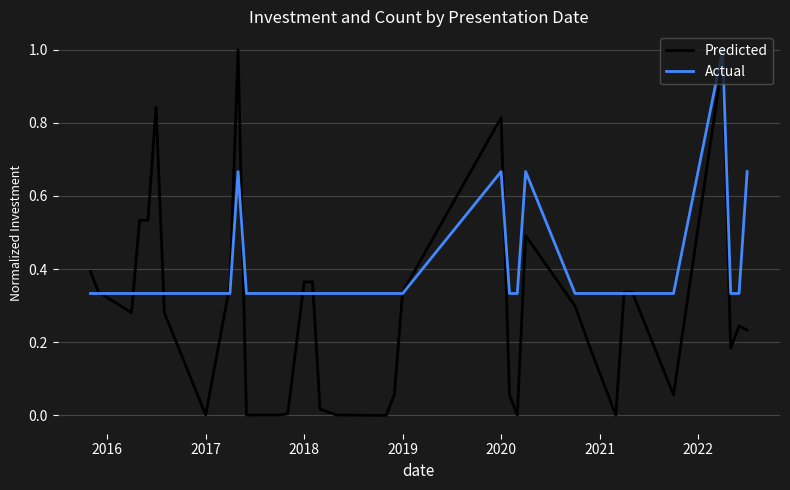

After their last crossing, which series has the higher values: Predicted or Actual?

Actual